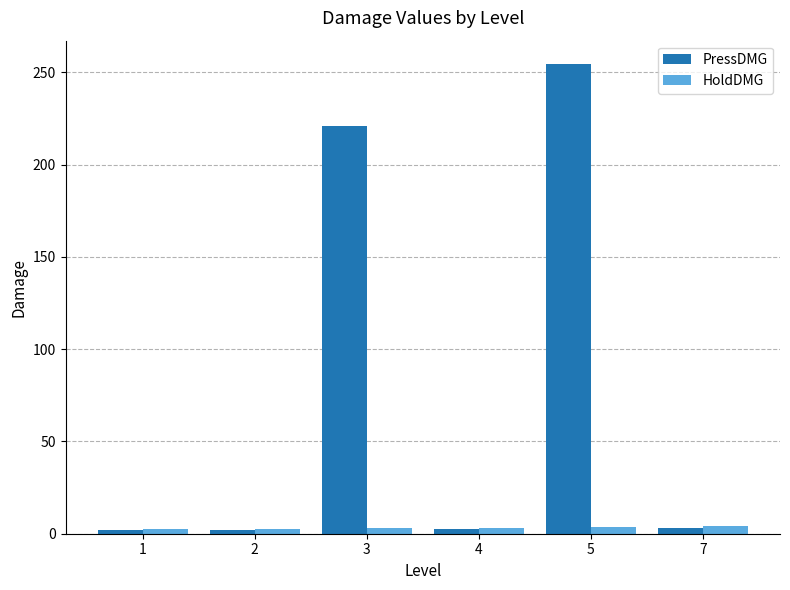

What is the difference between the PressDMG values at 1 and 5?

252.5